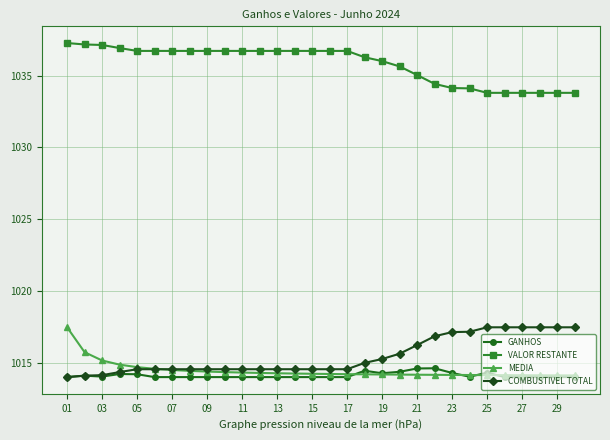

How many series are shown in this chart?

4